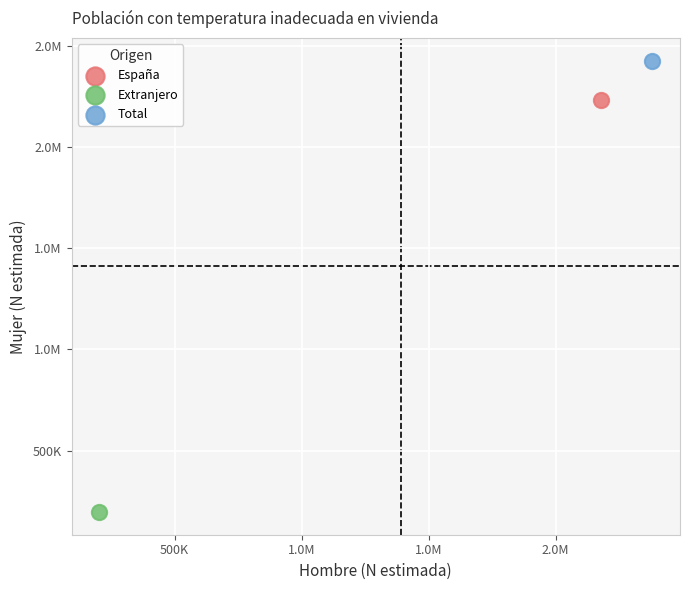

What are all the series names shown in the legend?

España, Extranjero, Total